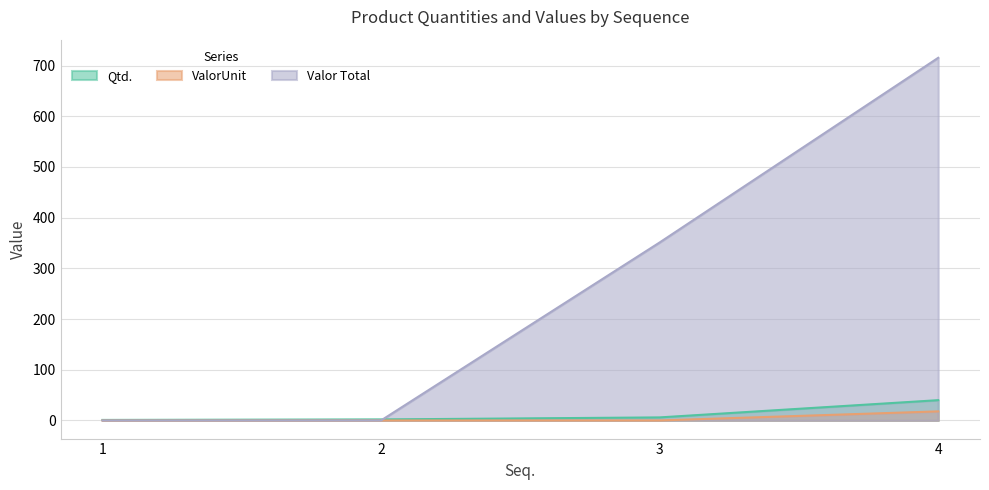

Rank the series at 2 from highest to lowest value.

Qtd., ValorUnit, Valor Total